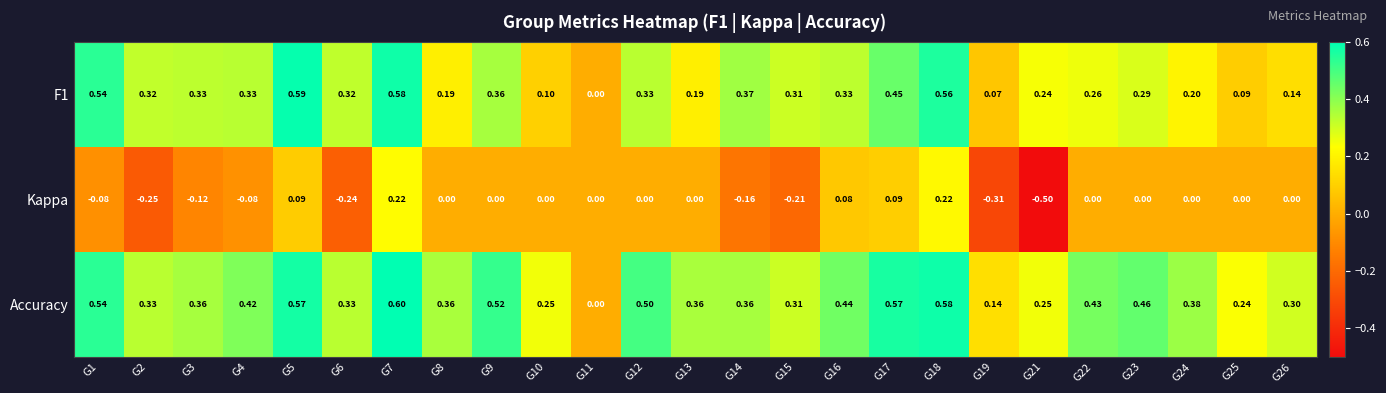

List the series in order of their peak value, highest first.

Accuracy, F1, Kappa